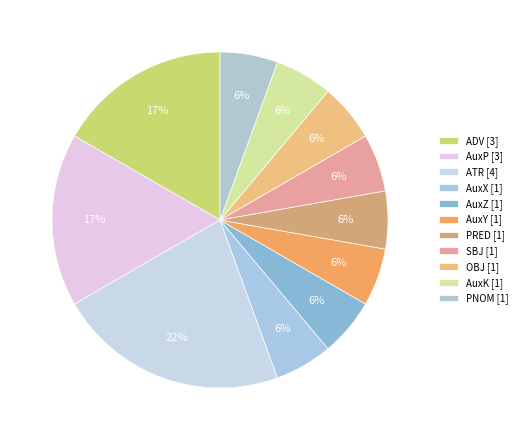

Between PRED and PNOM, which is larger?

PRED